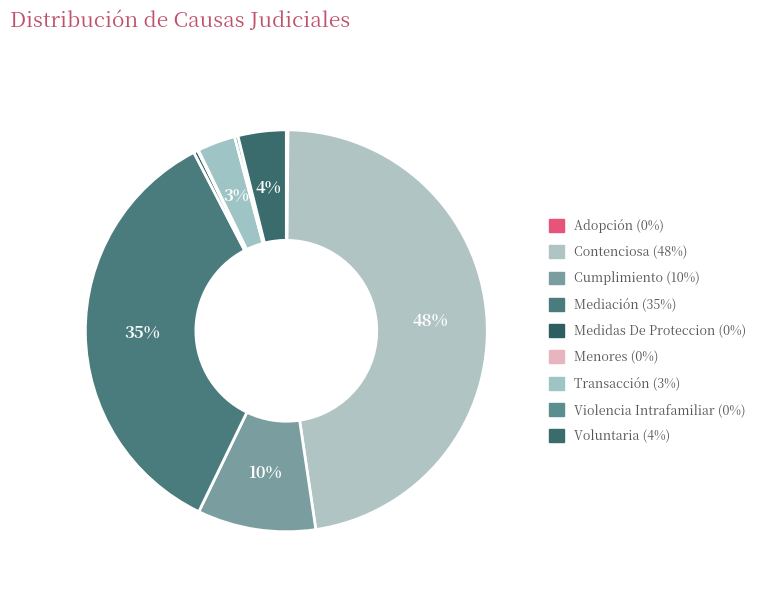

Does Voluntaria represent more than half of the total?

No